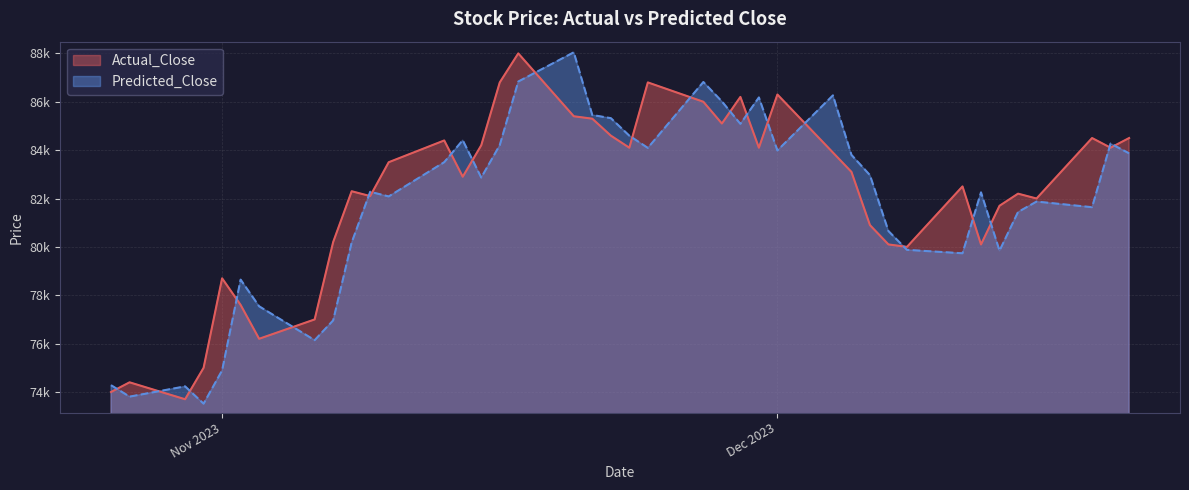

Count the number of categories in the chart.

40